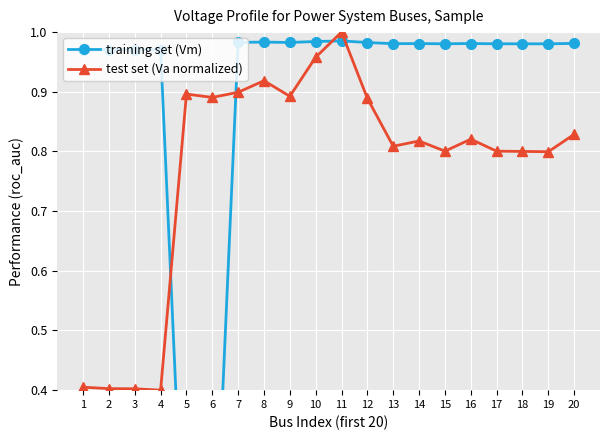

Which category has the highest value across all series?

11